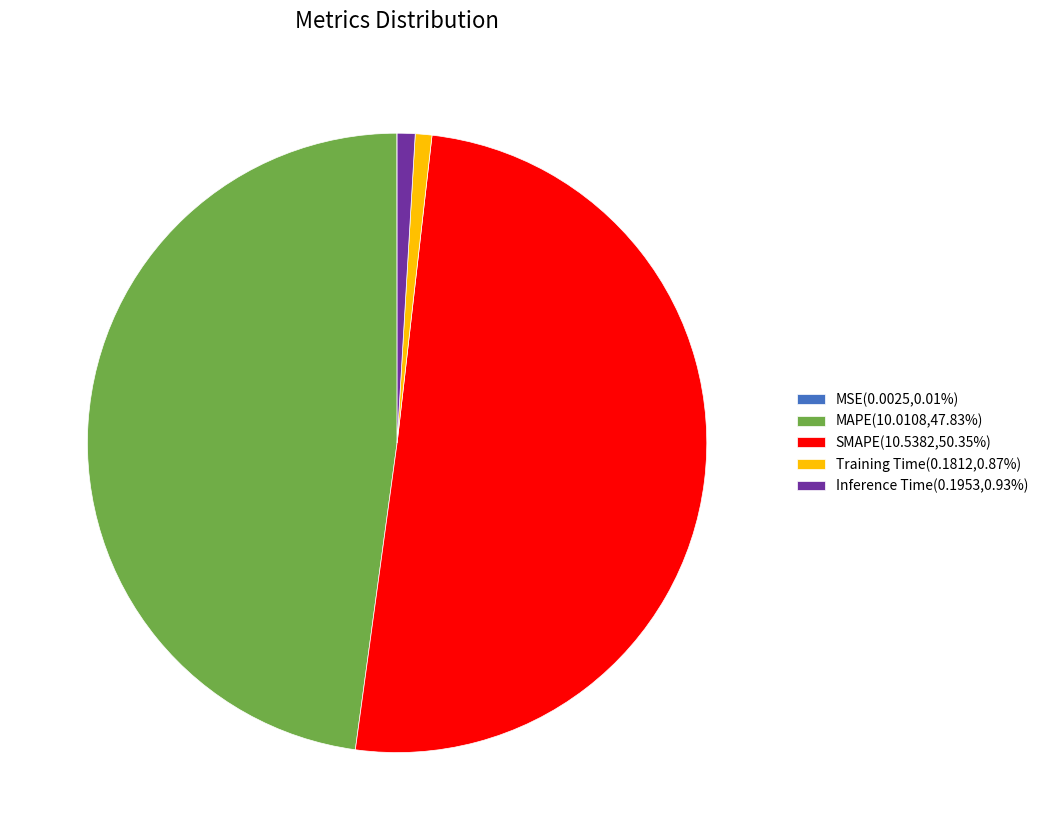

Do Training Time(0.1812,0.87%) and MAPE(10.0108,47.83%) together represent more than half of the pie?

No